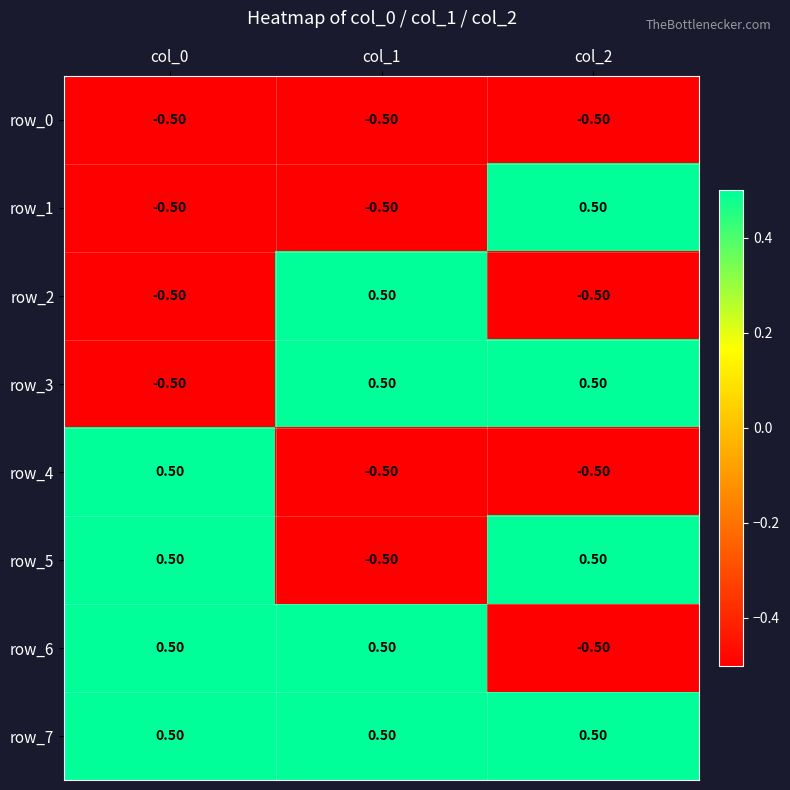

What is the lowest value of the row_2 series?

-0.5